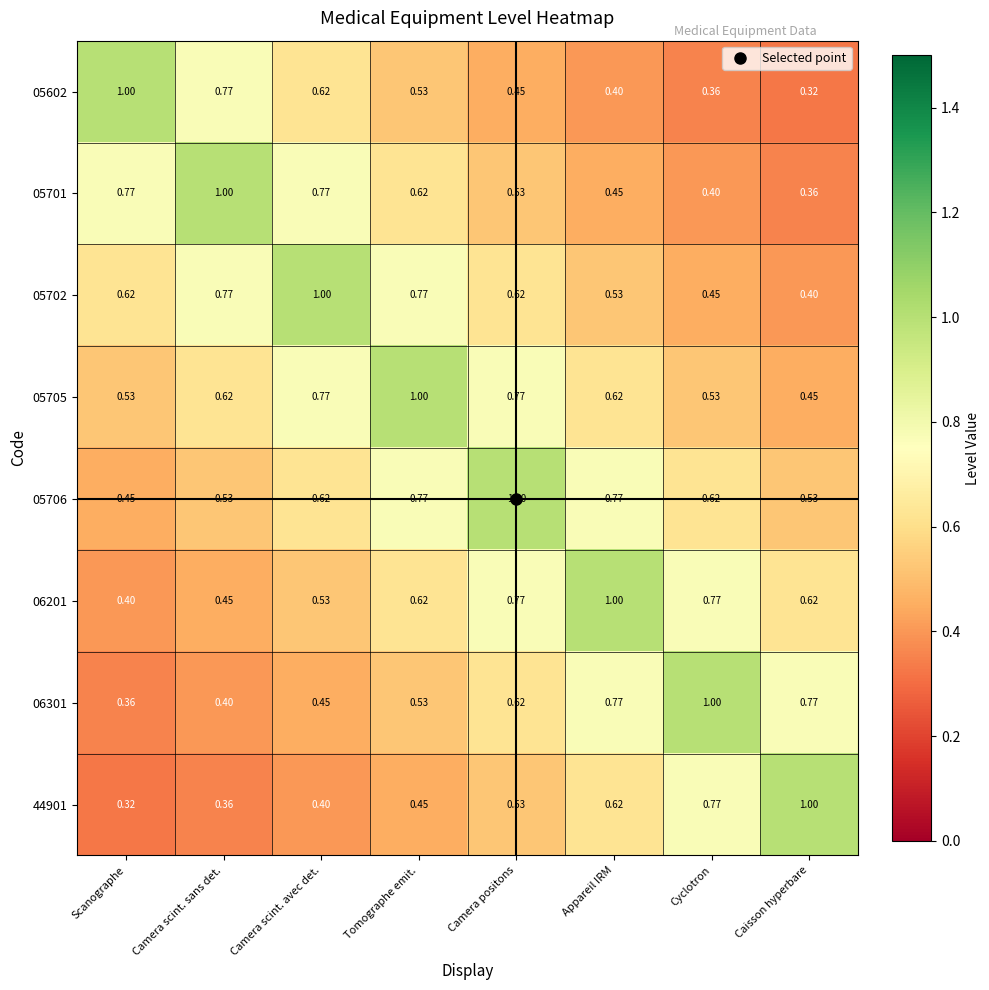

At which label does 05701 reach its minimum?

Caisson hyperbare